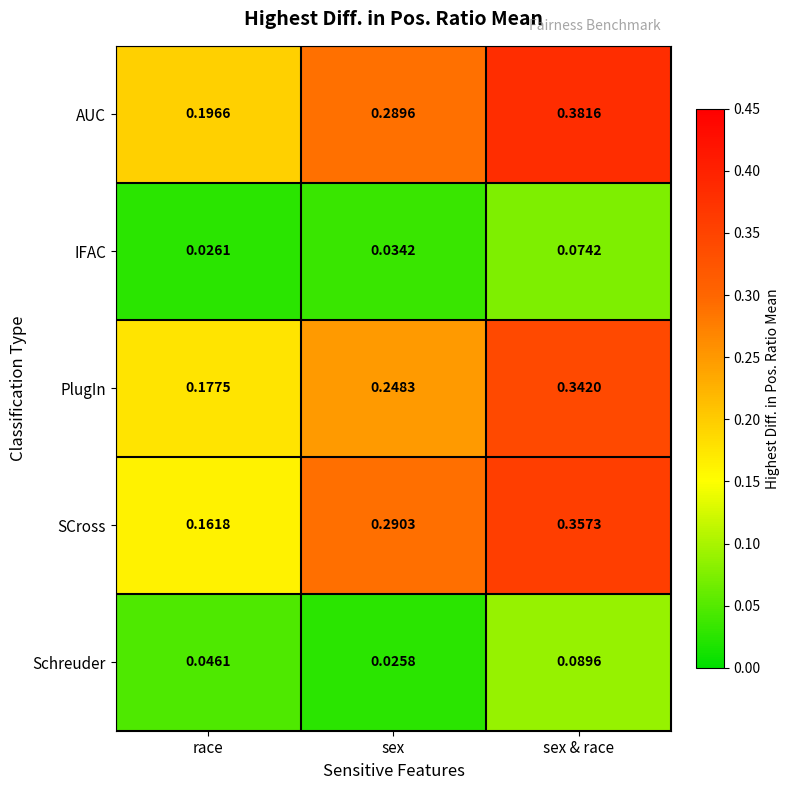

Which series has the widest spread of values?

SCross